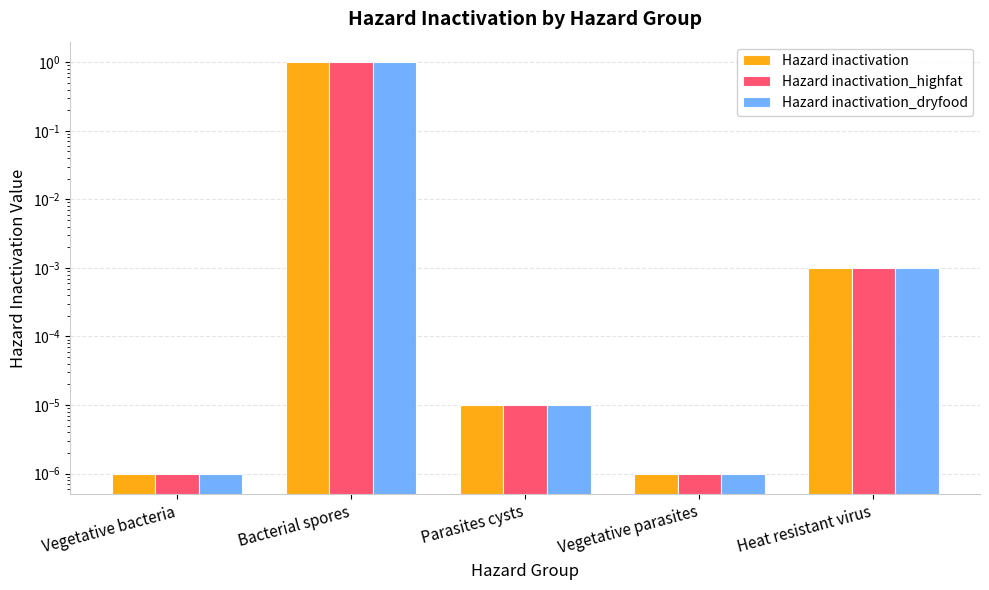

What are all the series names shown in the legend?

Hazard inactivation, Hazard inactivation_highfat, Hazard inactivation_dryfood